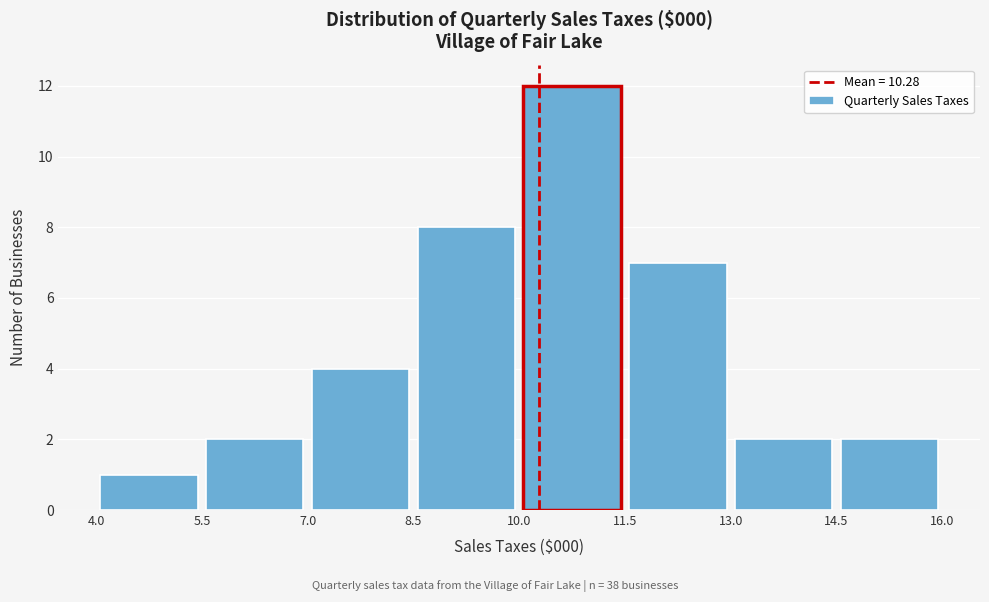

Reading left to right, list every bar in this chart as the range it spans on the x-axis followed by its height. The values are not printed on the chart, so give them approximately, as read against the axis.

4.0 to 5.5: 1
5.5 to 7.0: 2
7.0 to 8.5: 4
8.5 to 10.0: 8
10.0 to 11.5: 12
11.5 to 13.0: 7
13.0 to 14.5: 2
14.5 to 16.0: 2